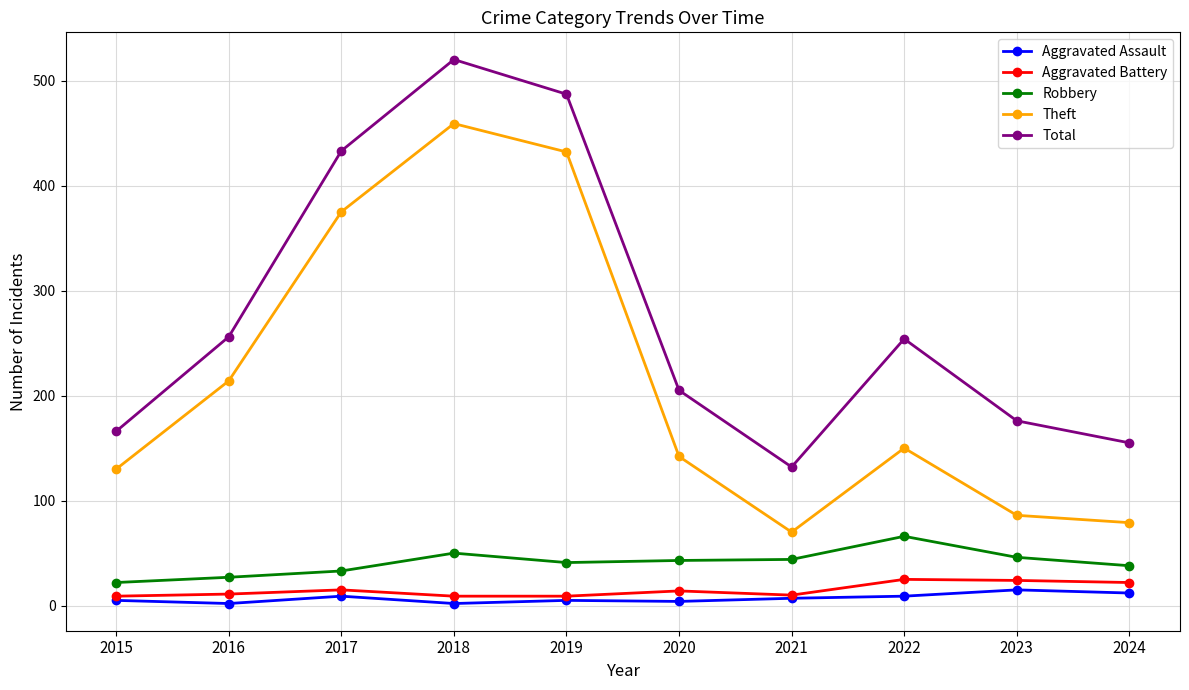

What is the difference between the maximum and minimum values in the Theft series?

389